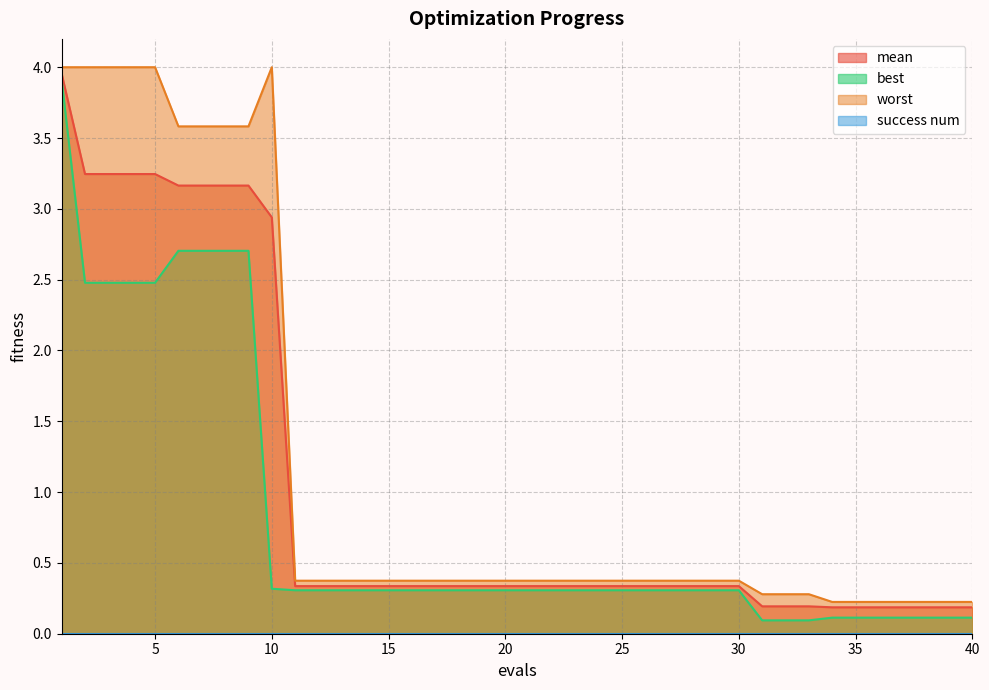

True or false: worst has a value of 0.2 at 19.

False